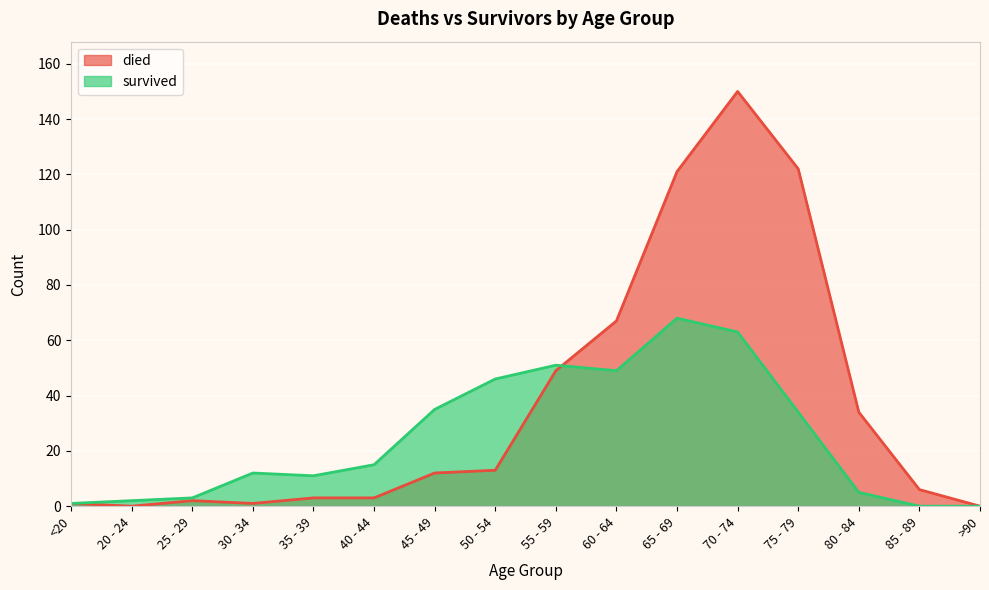

Which series changed the most between 65 - 69 and 70 - 74?

died